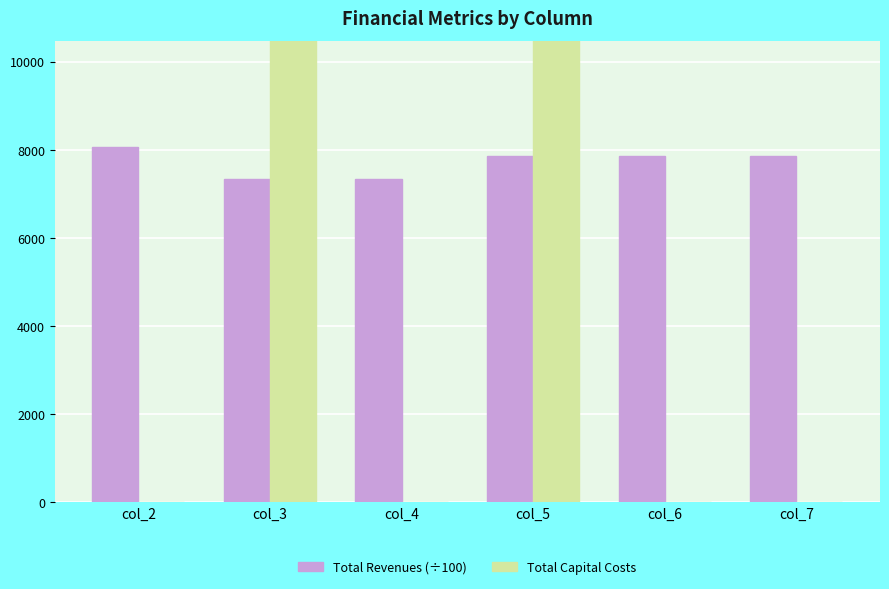

What is the spread (max minus min) of values at col_3?

141472.3